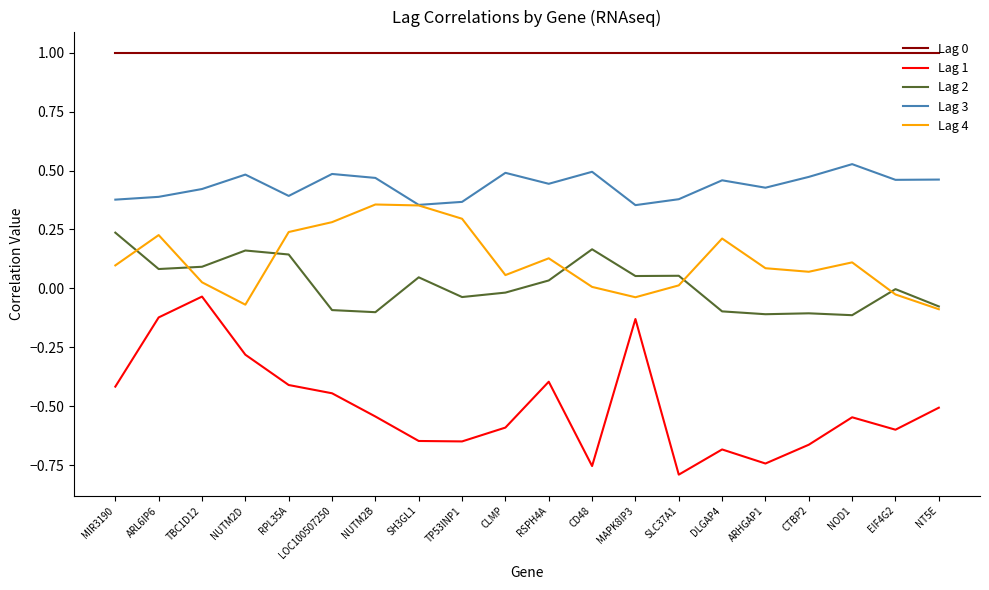

Count the Lag 3 values in the range 0 to 1.

20